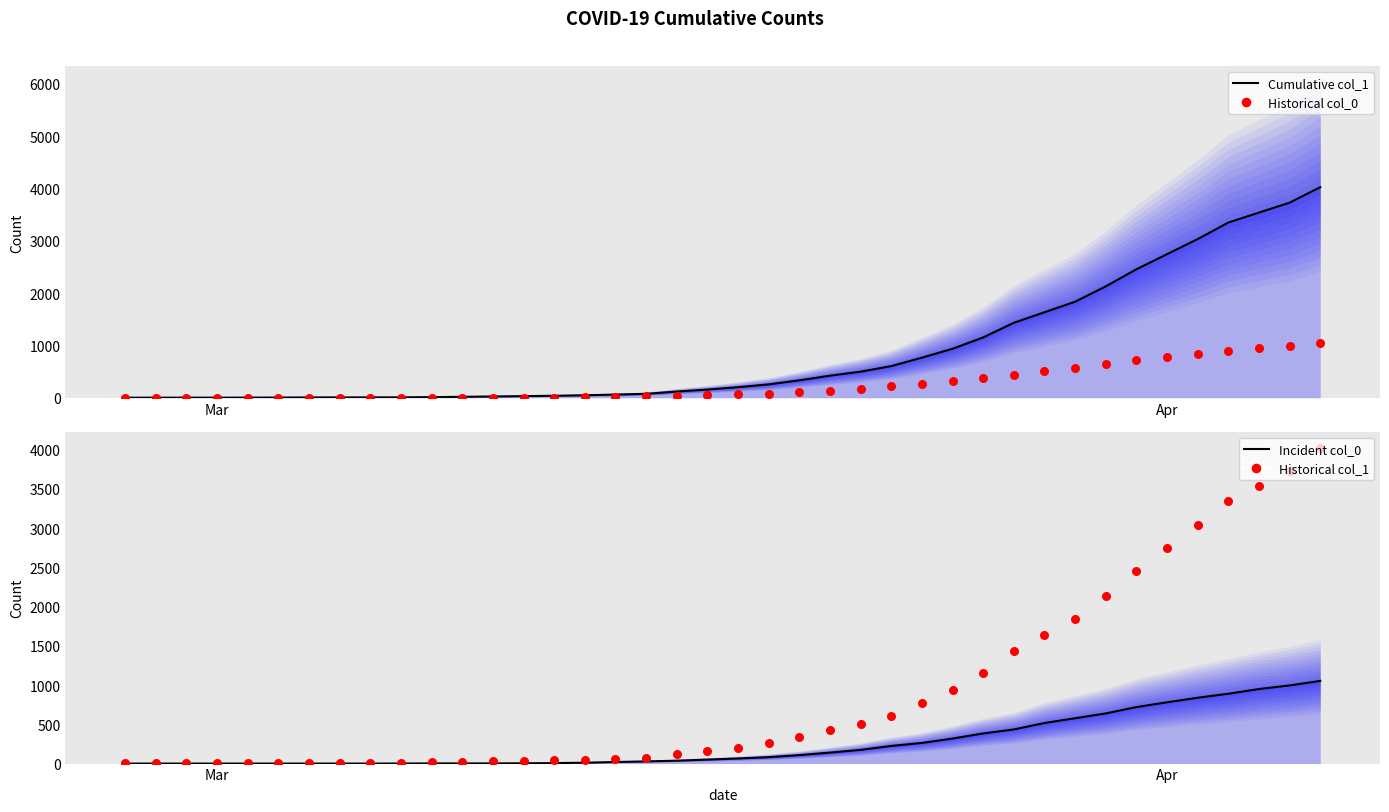

Which series reaches the minimum Y coordinate?

Historical col_0